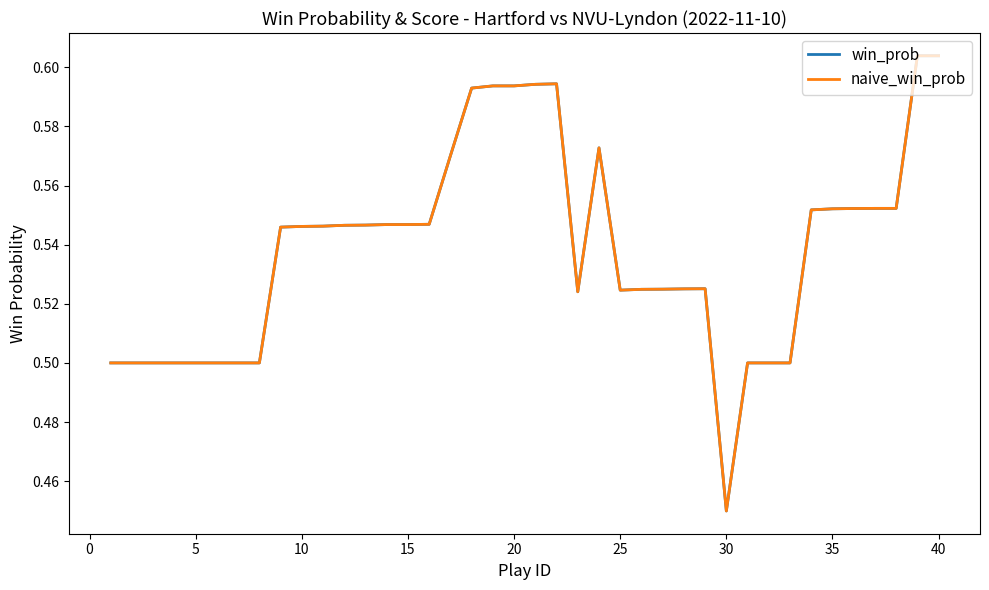

Is this an area chart (filled region under the line)?

No